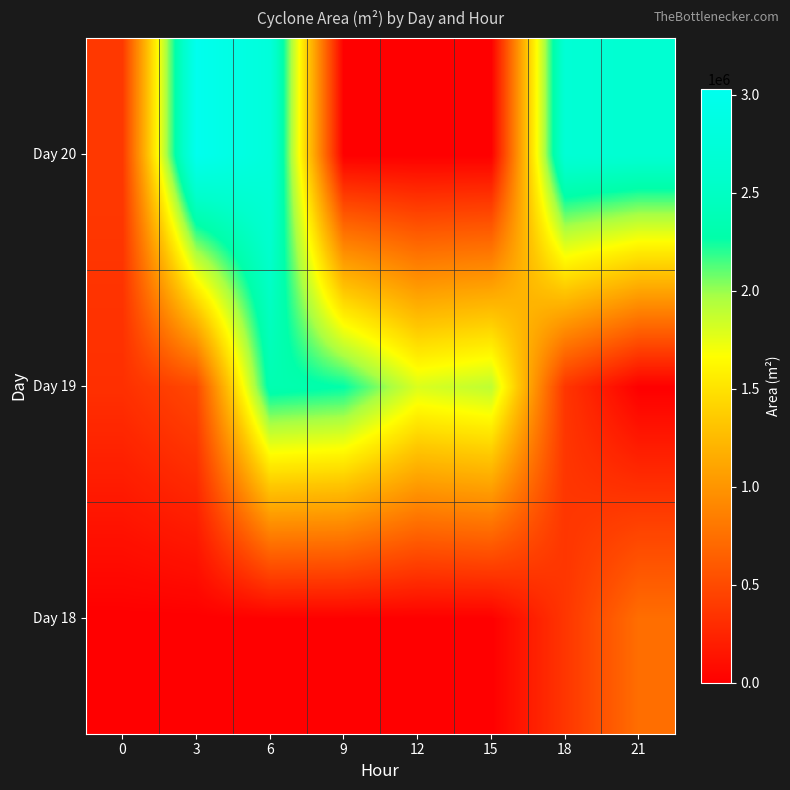

At how many categories does at least one series exceed 2119534?

5